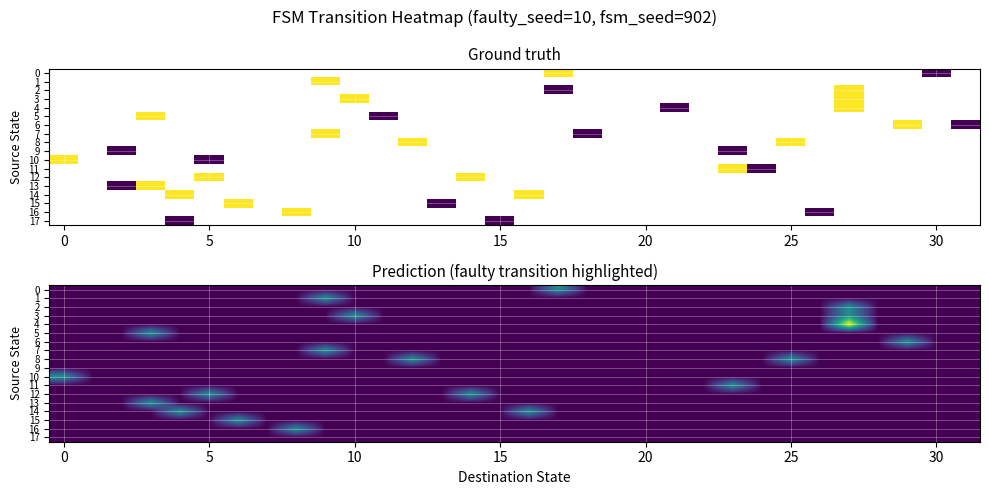

How many categories are shown in the chart?

32